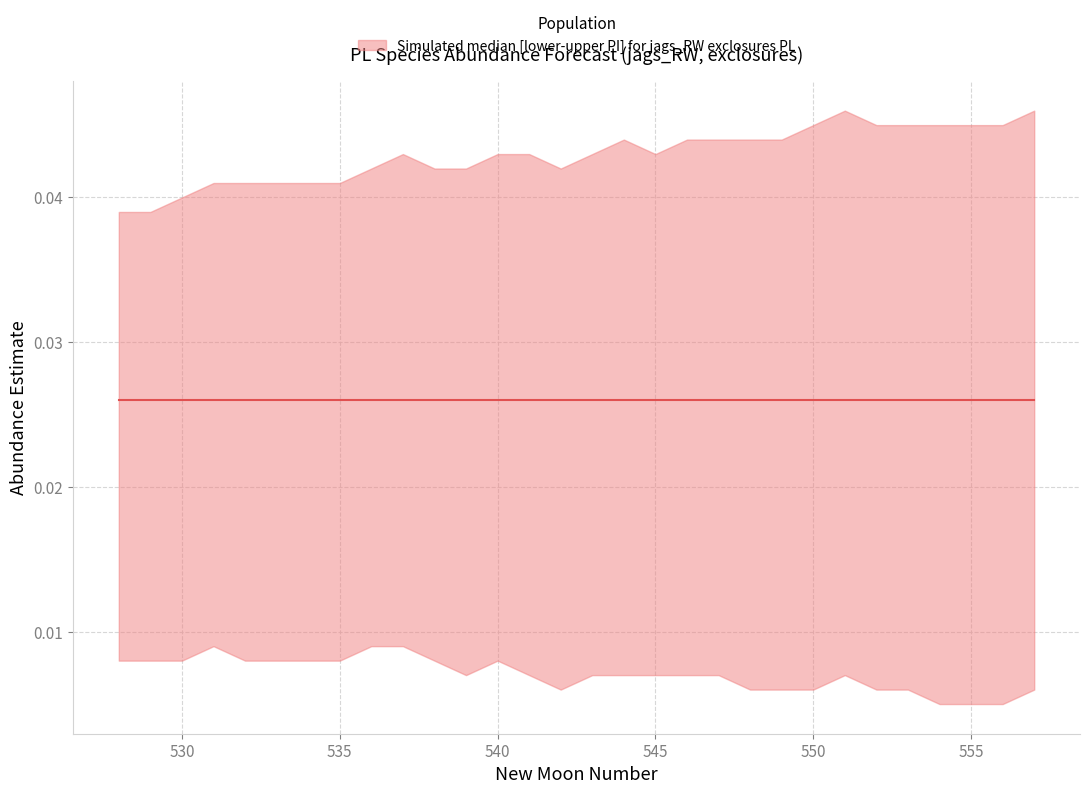

Does the chart display data point markers on the line(s)?

No